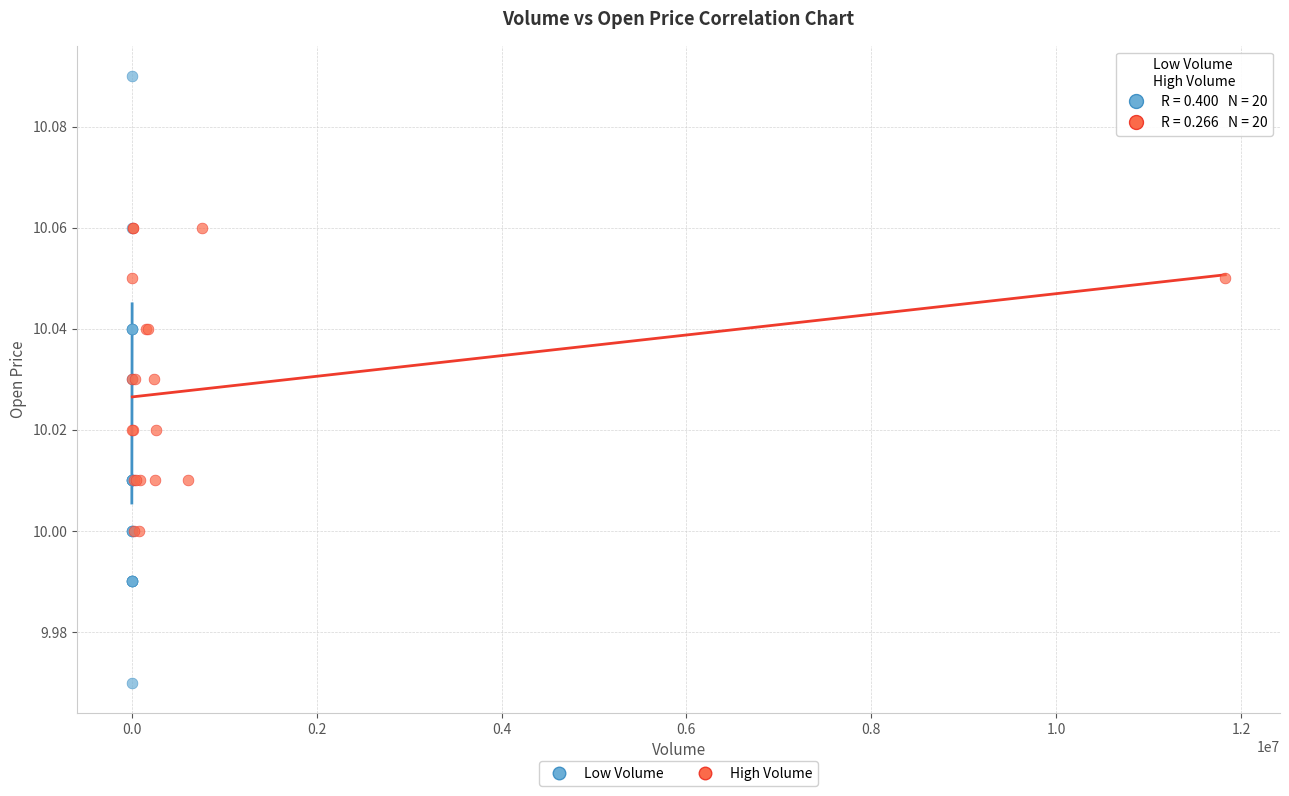

Which series reaches the minimum Y coordinate?

Low Volume